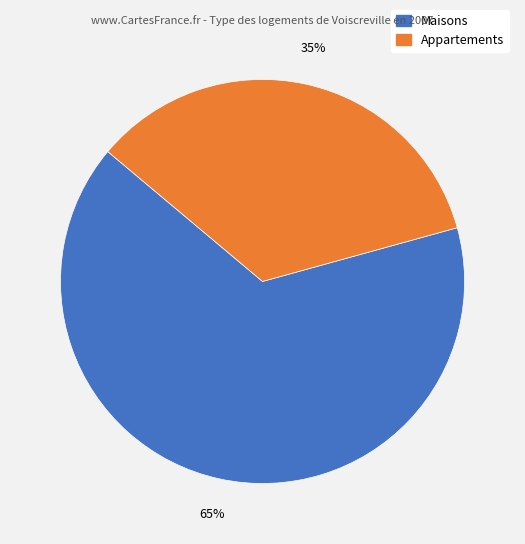

Is there a majority slice in this chart?

Yes